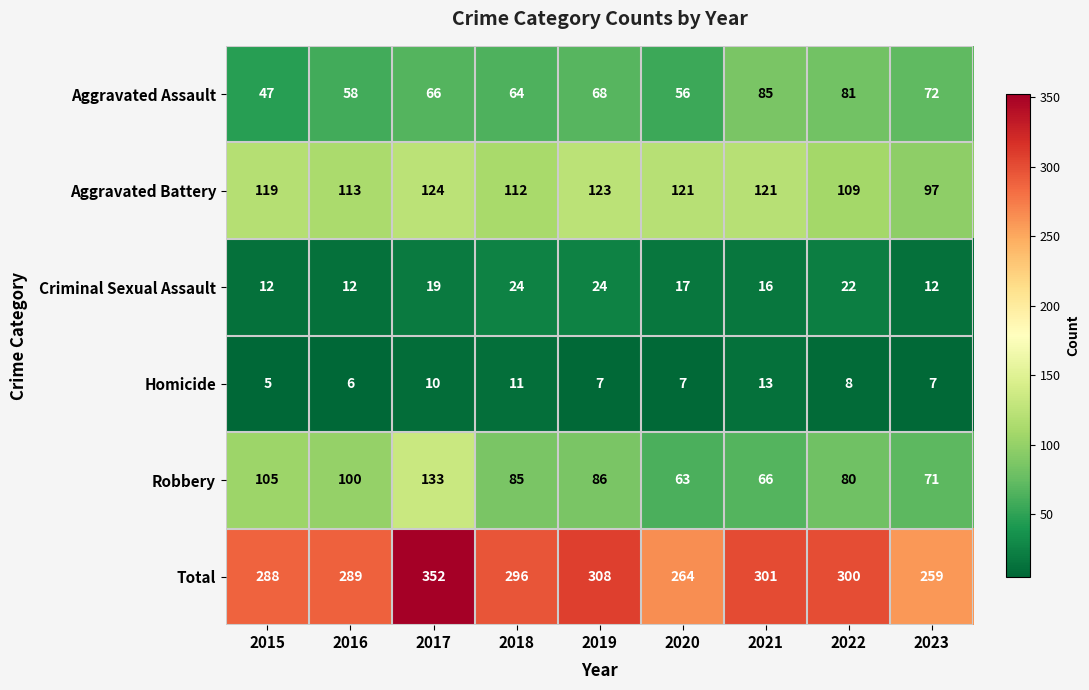

Count the number of categories in the chart.

9